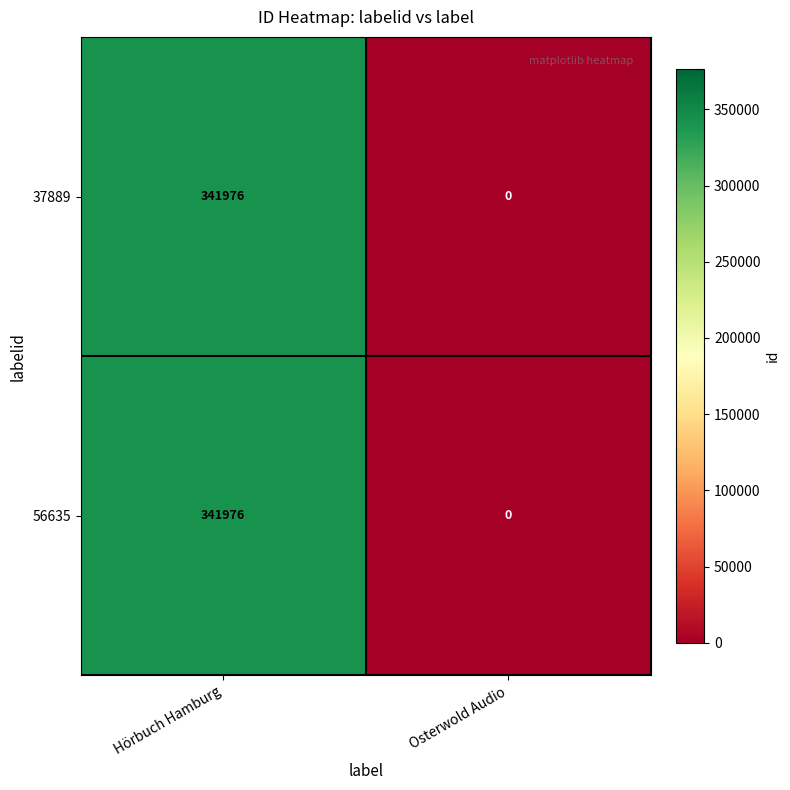

The value of 56635 at Osterwold Audio is 0. True or false?

True